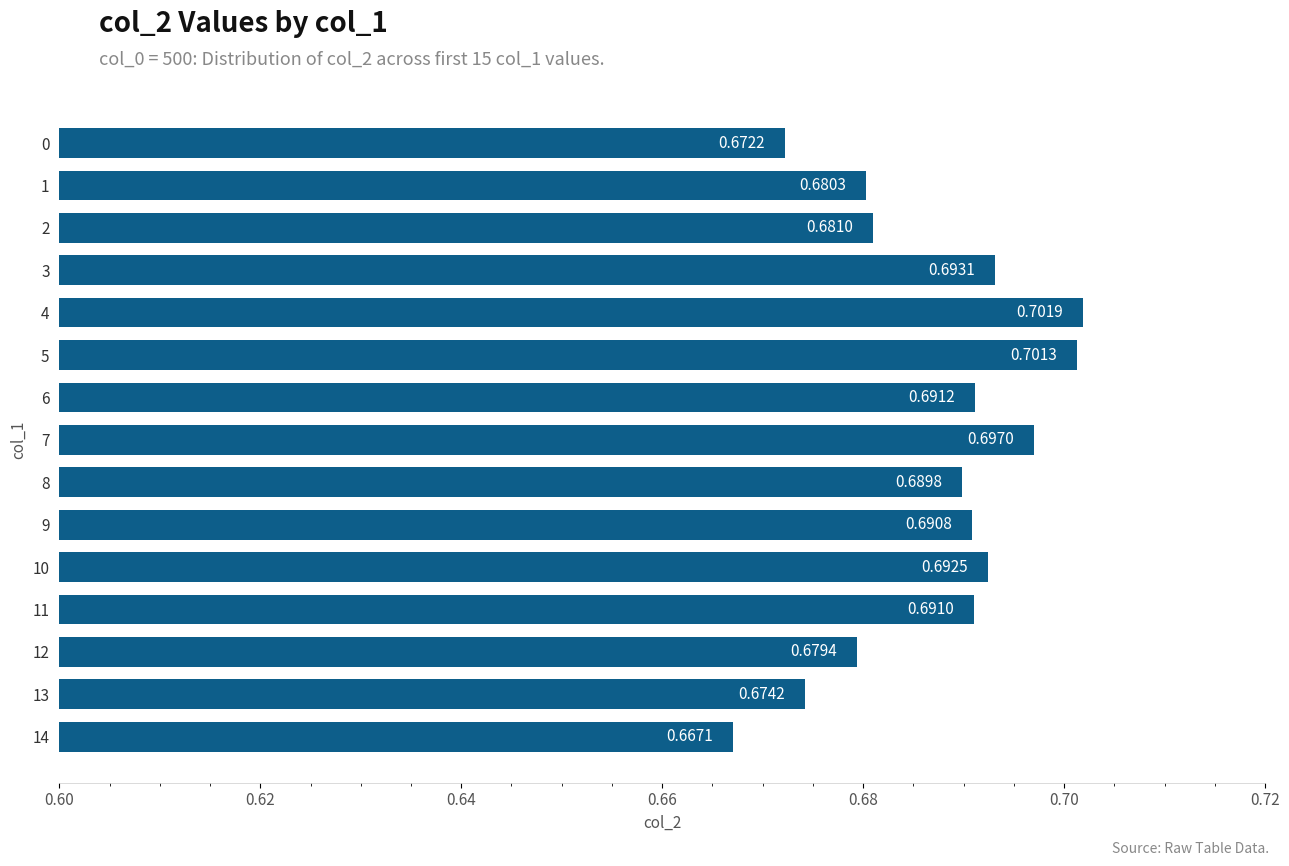

Rank the categories by value from lowest to highest.

14, 0, 13, 12, 1, 2, 8, 9, 11, 6, 10, 3, 7, 5, 4